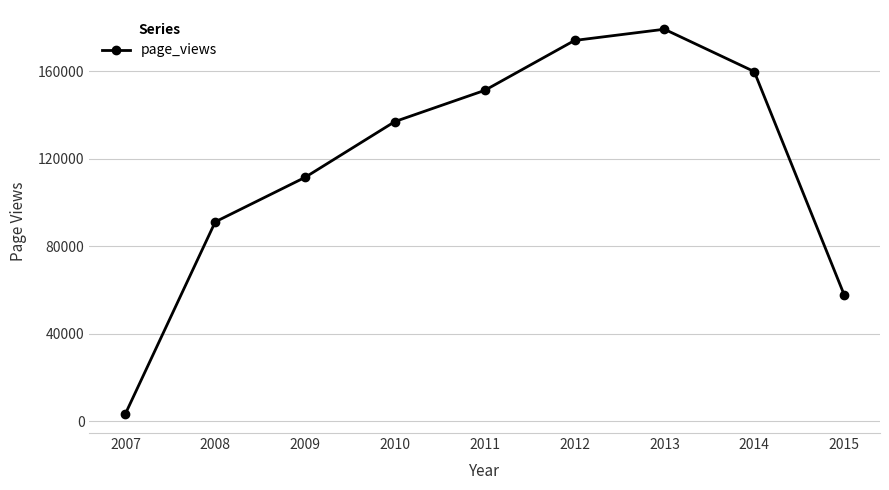

Reading left to right, transcribe all the data shown in this chart.

2007=3353	2008=91120	2009=111471	2010=136990	2011=151255	2012=174084	2013=179214	2014=159848	2015=57876